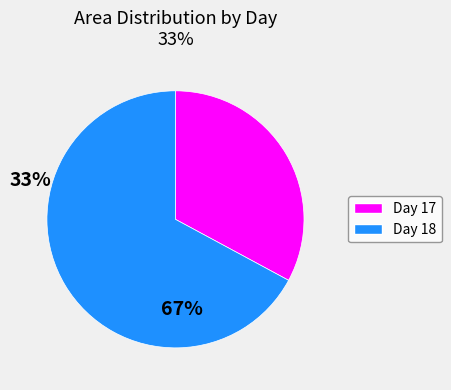

Does any single category account for the majority?

Yes